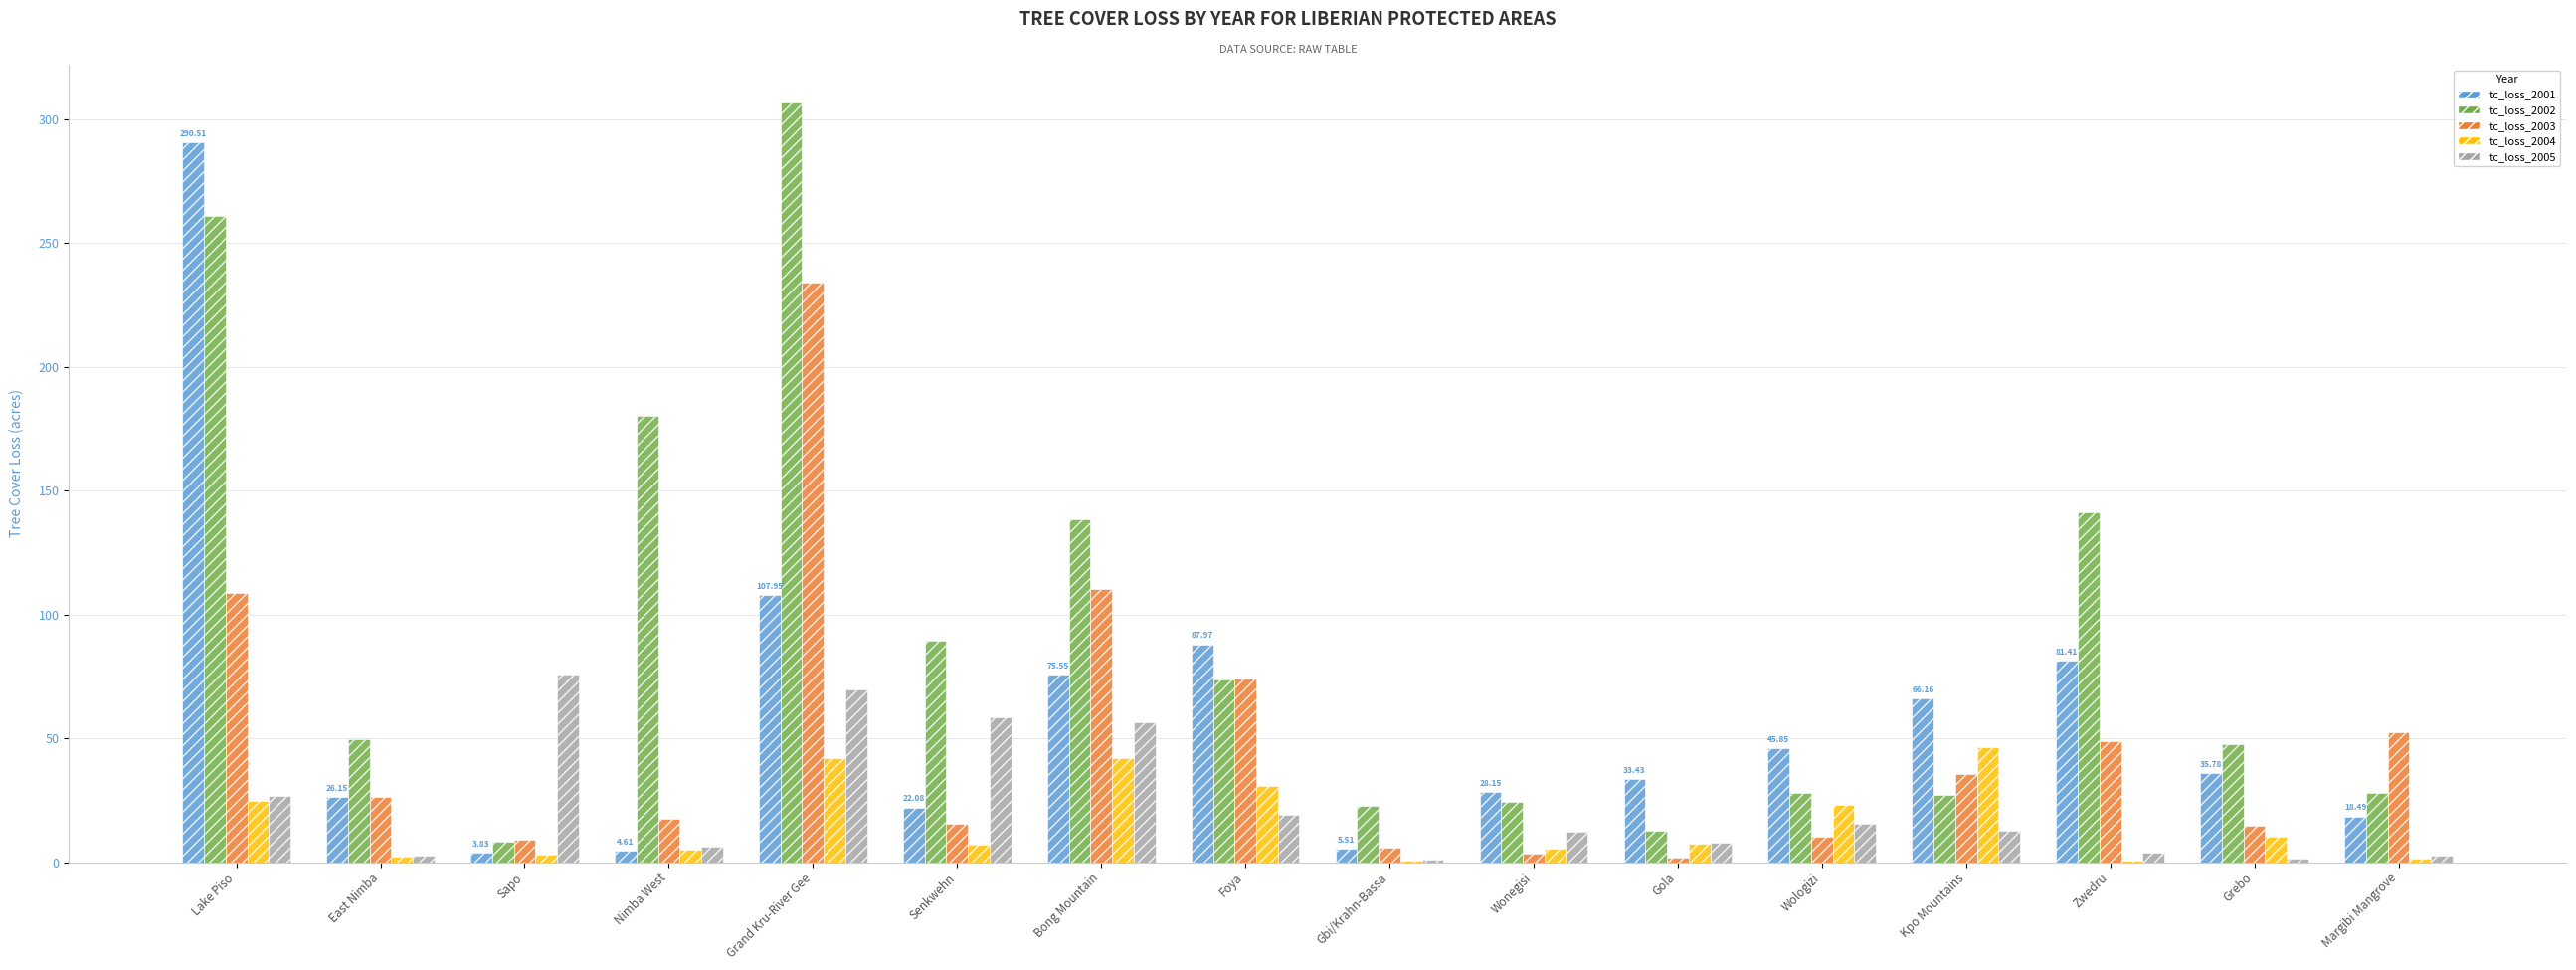

What is the sum of the tc_loss_2004 values at Foya and Lake Piso?

55.6